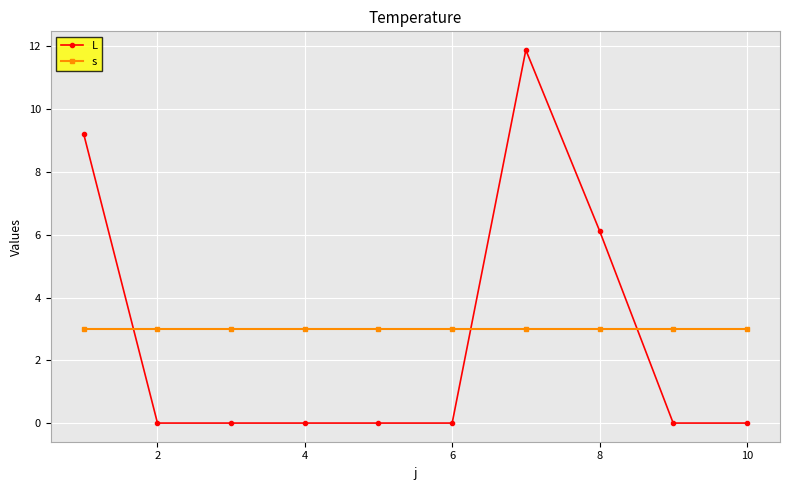

What is the average value of the s series?

3.0